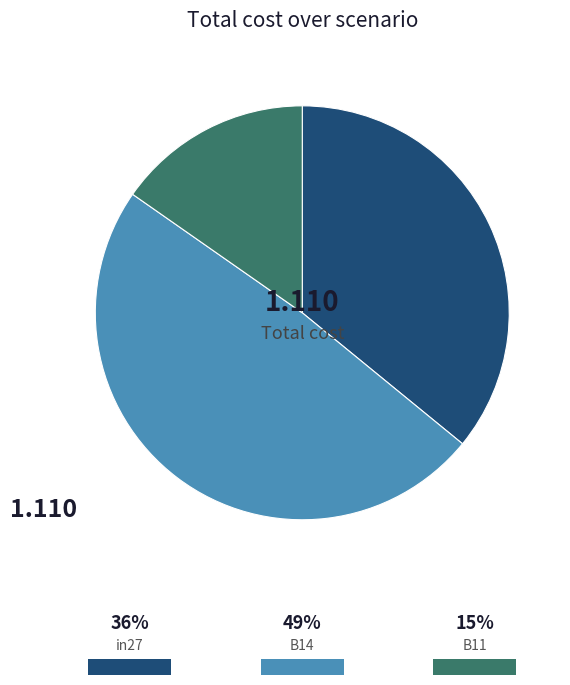

Which slice is the largest?

B14